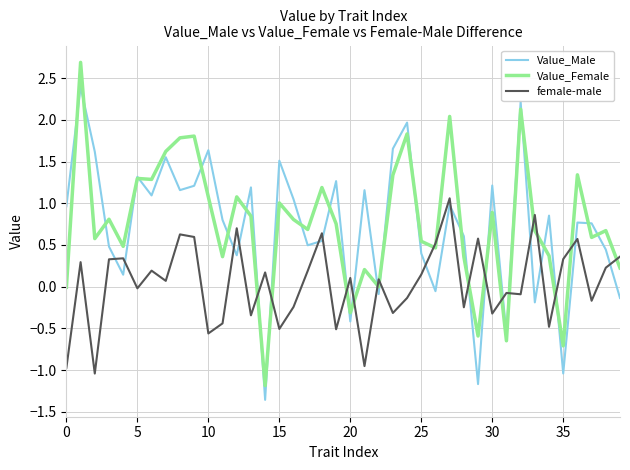

List the series in order of their peak value, highest first.

Value_Female, Value_Male, female-male